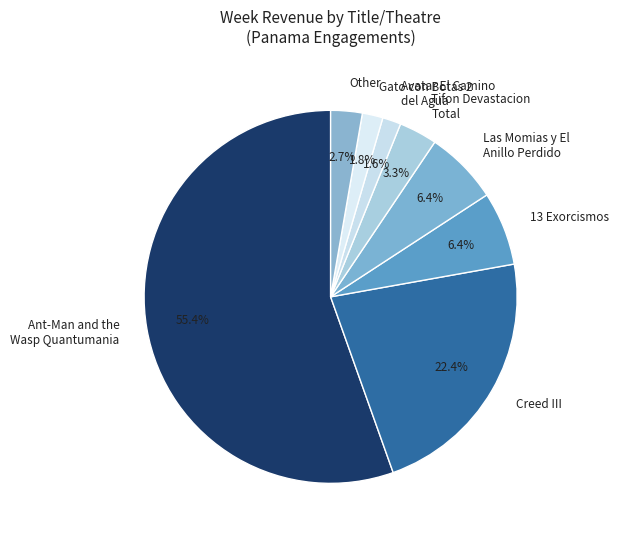

Is there any slice that represents more than half of the pie?

Yes